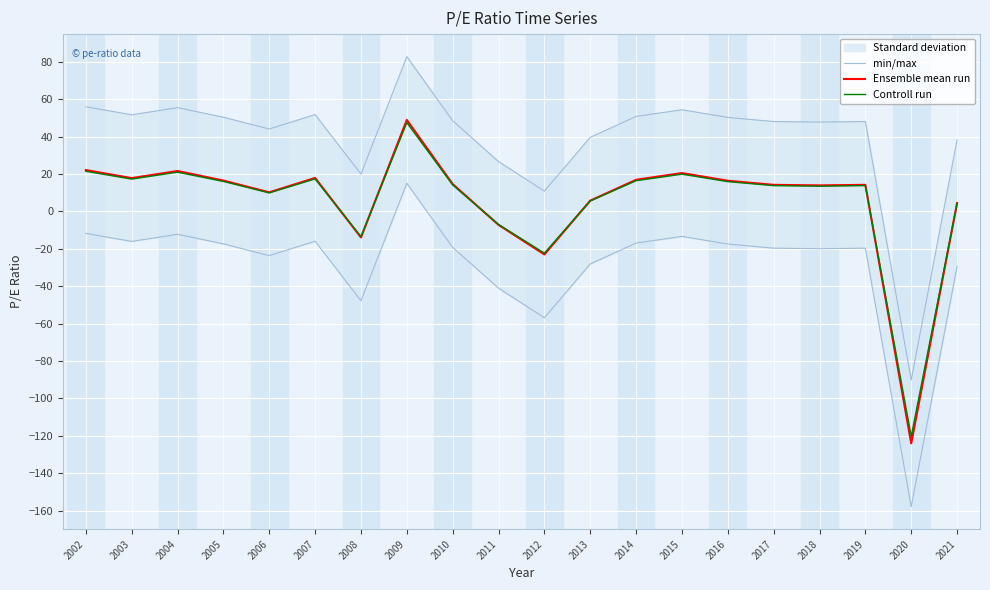

Which series has the largest range (max minus min)?

min/max